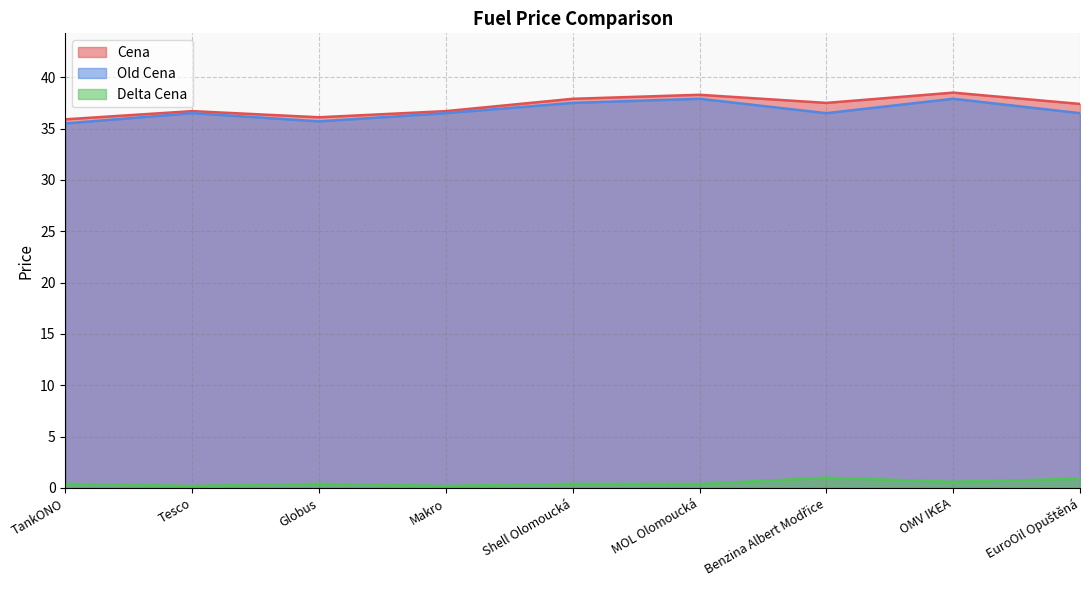

How many lines are shown in the chart?

3